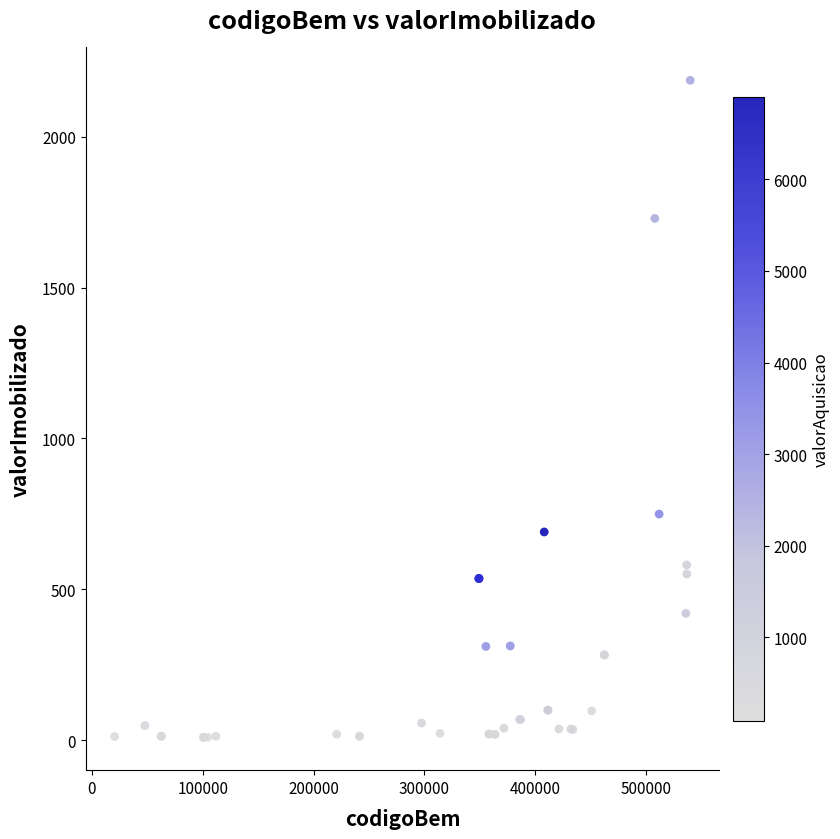

What Y value in the scatter plot is closest to 1098?

749.4